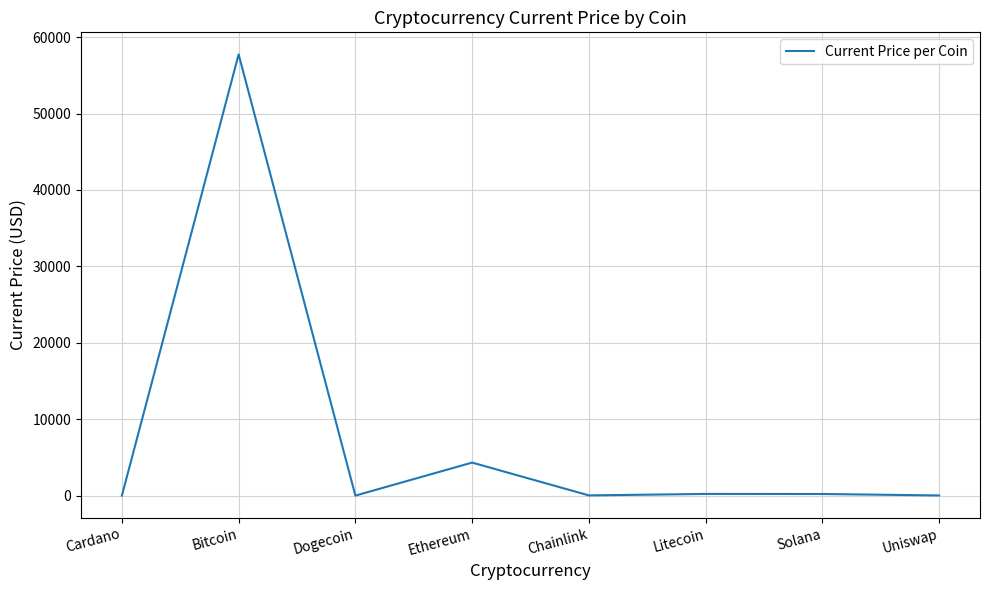

True or false: the data shows 57739.0 at Bitcoin.

True